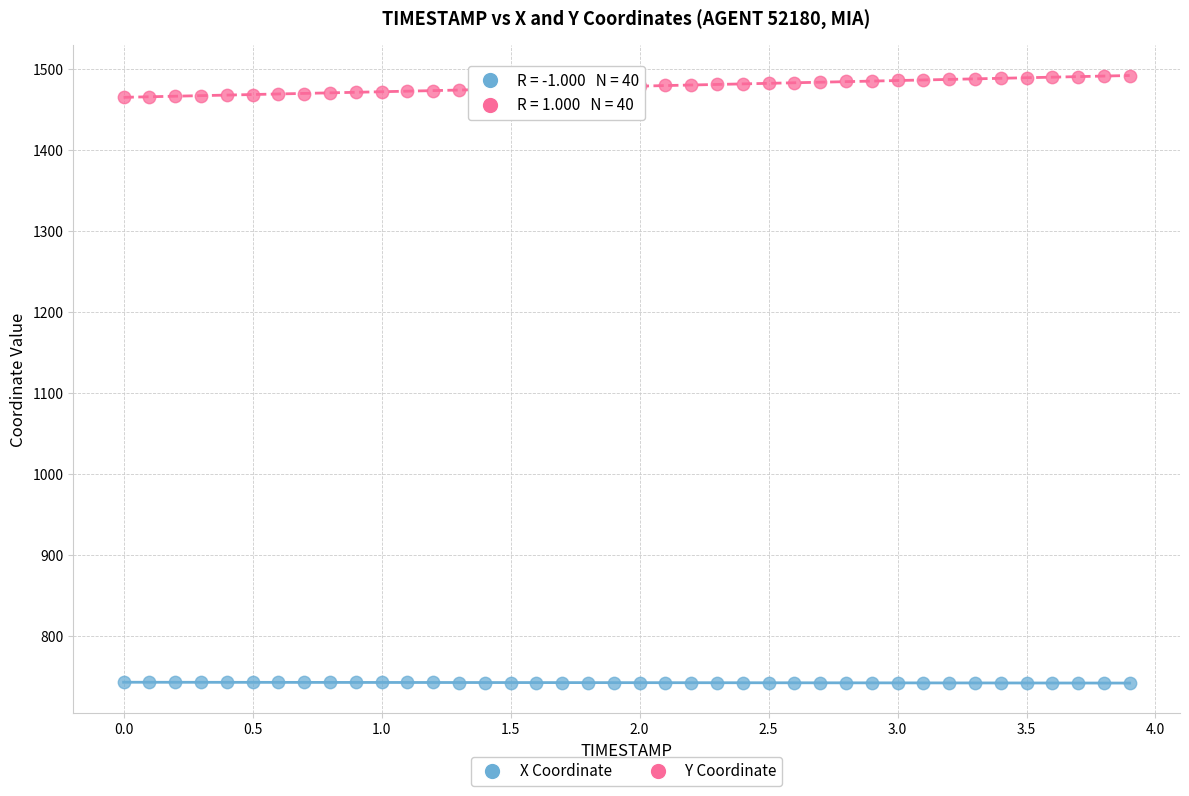

What is the X range (max minus min) for the scatter plot?

3.9